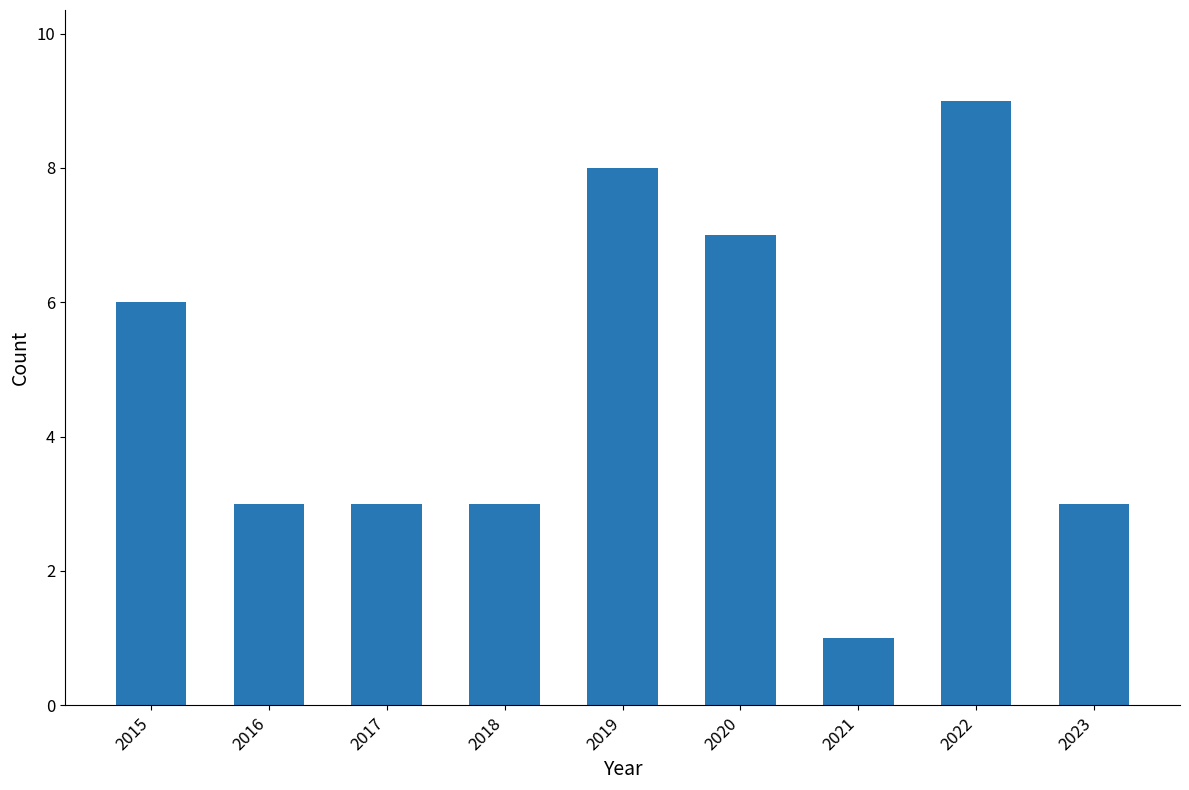

Is it true that the value at 2023 is 3?

True